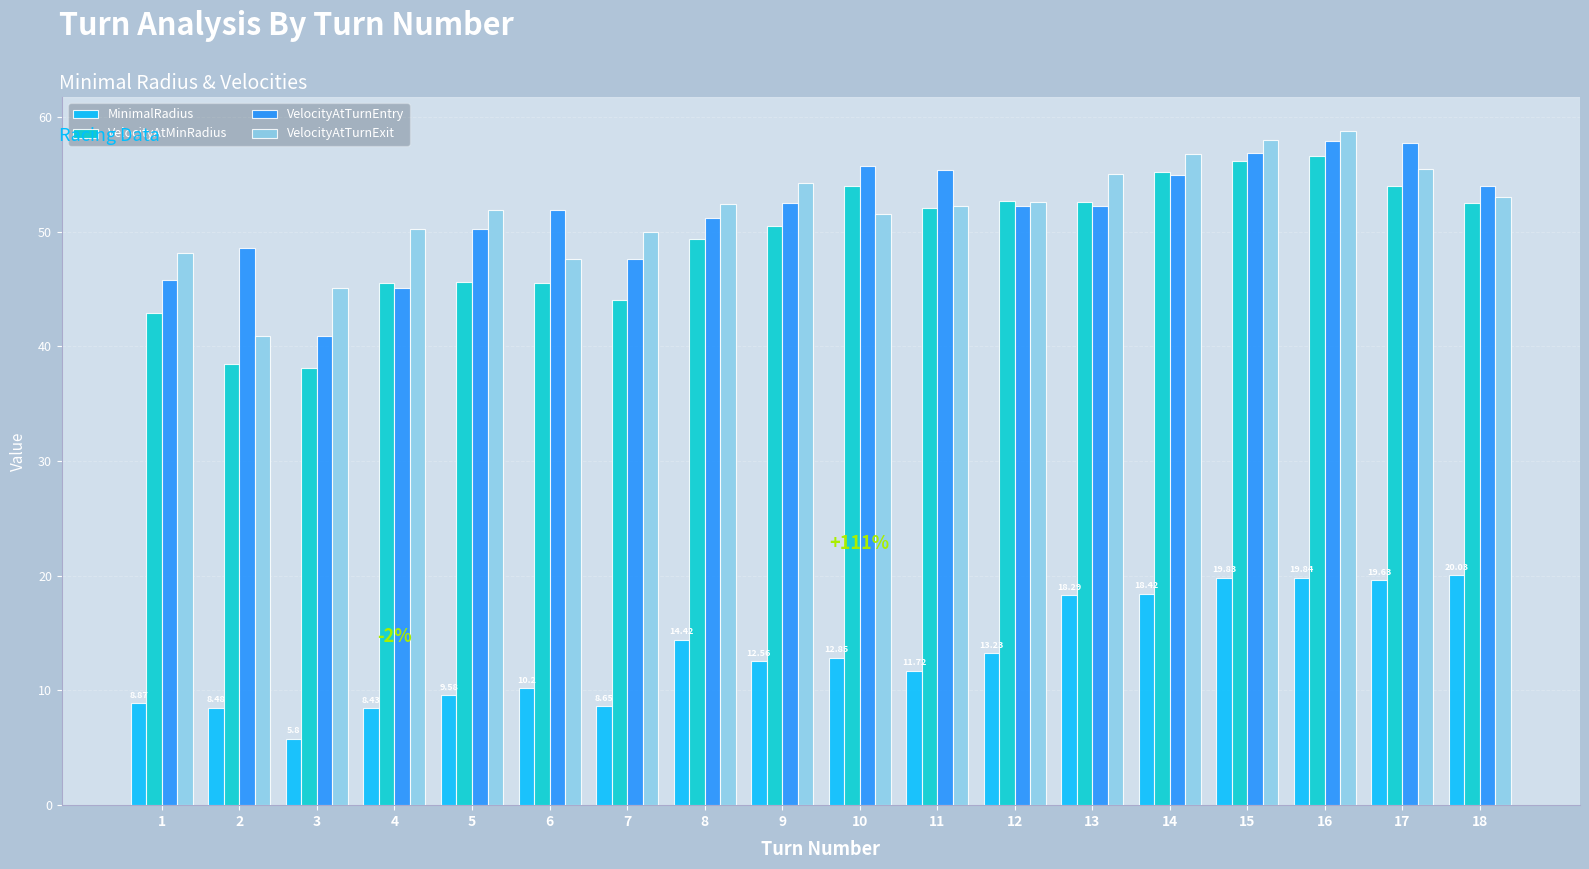

What is the smallest value displayed?

5.8